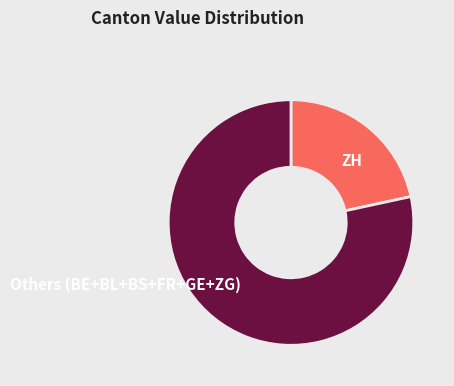

Rank the categories by value from highest to lowest.

Others (BE+BL+BS+FR+GE+ZG), ZH